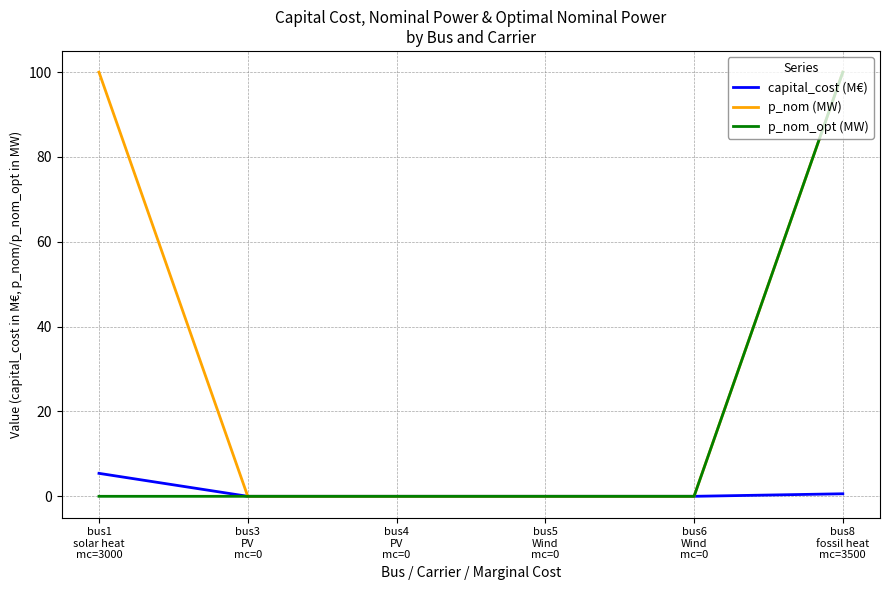

What is the maximum value for p_nom (MW)?

100.0